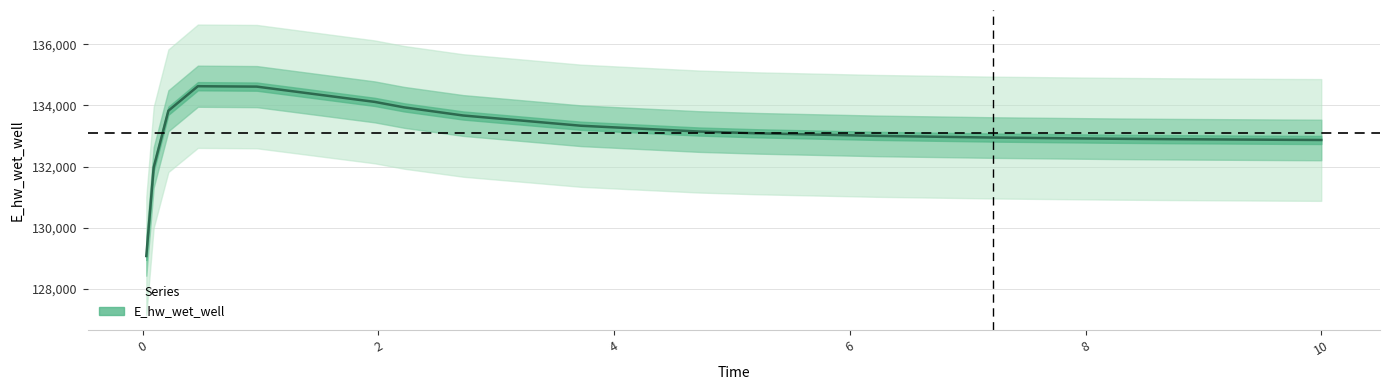

What position from the left is 0.03125?

1